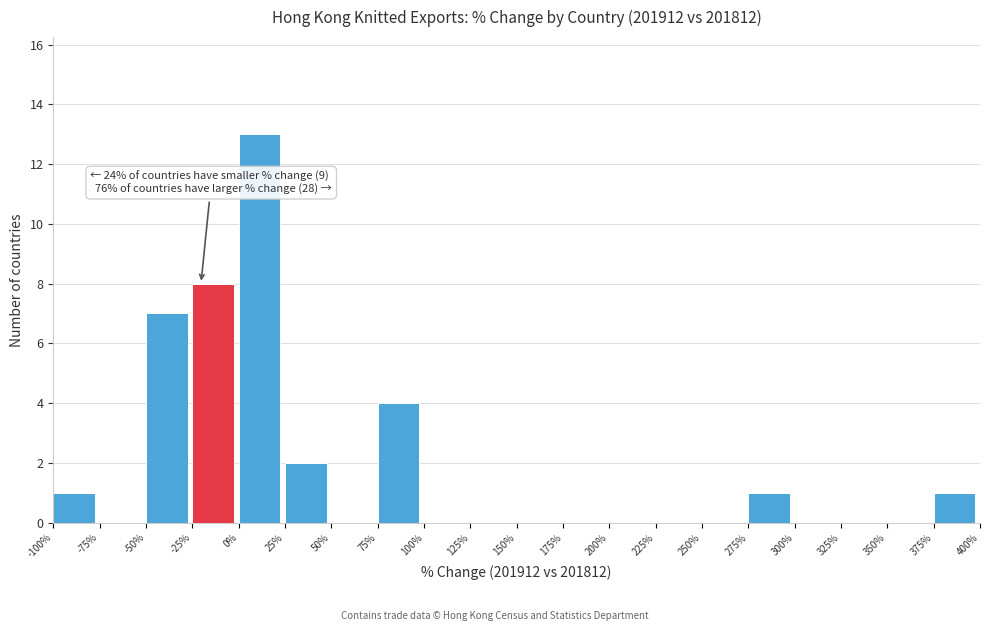

Which range on the x-axis has the tallest bar?

0% to 25%